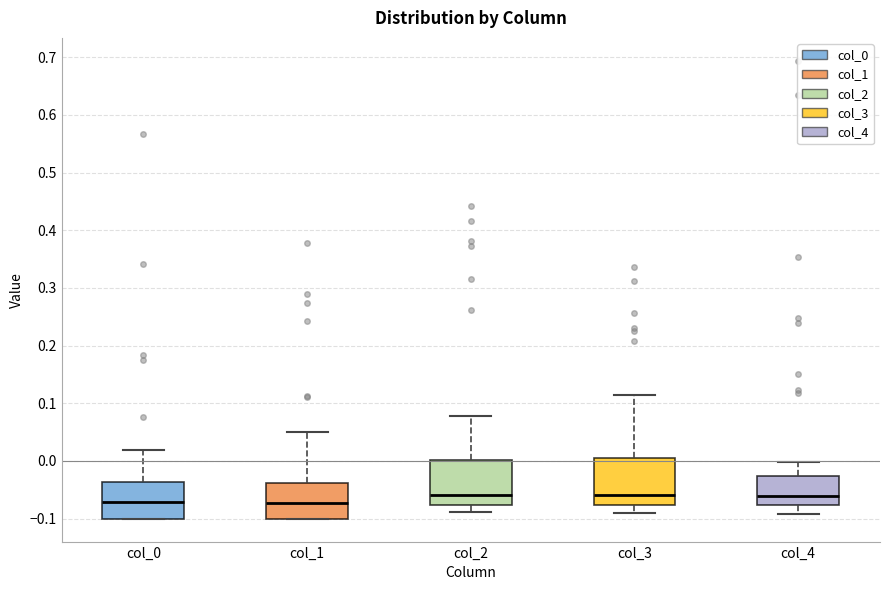

Where is the upper edge of the box for col_2 on the y-axis? The values are not printed on the chart, so give them approximately, as read against the axis.

0.00